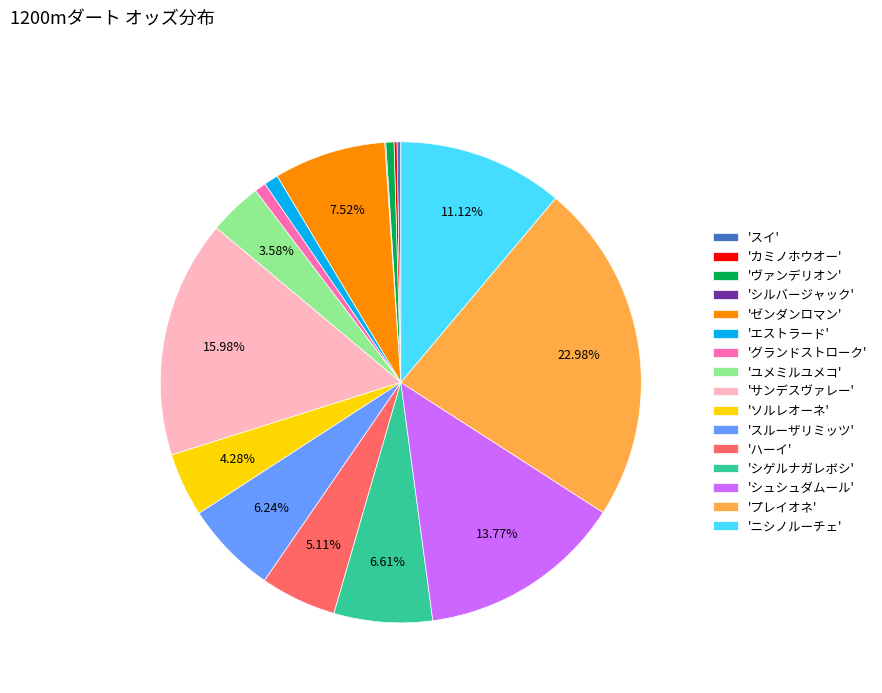

Does any single category account for the majority?

No